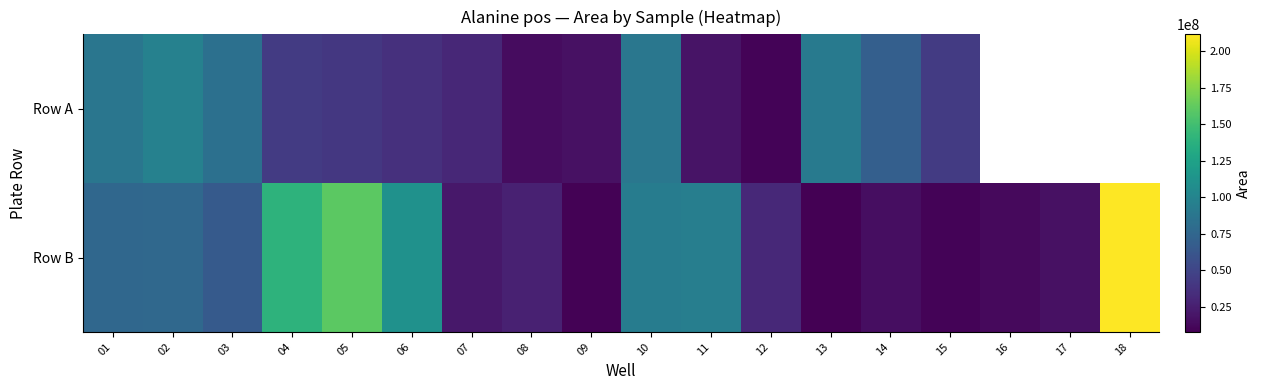

Rank the series by their maximum value, from highest to lowest.

Row B, Row A